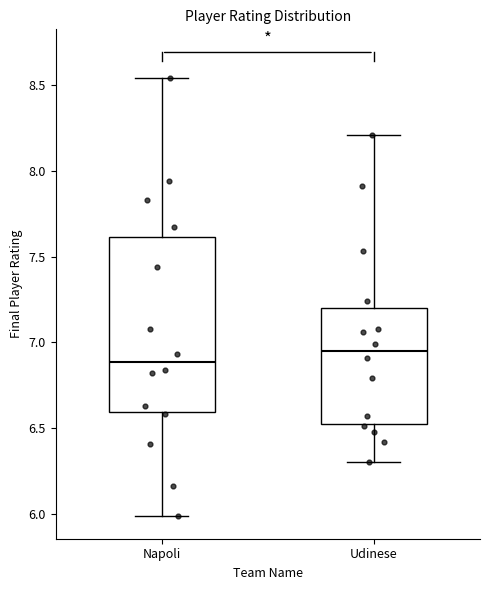

Which box has the highest median line?

Udinese